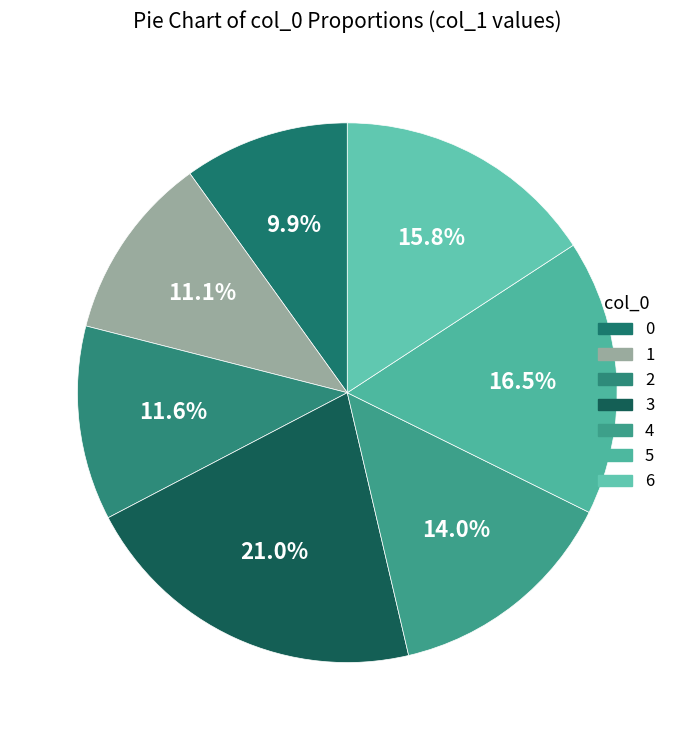

Count the number of slices in the pie.

7